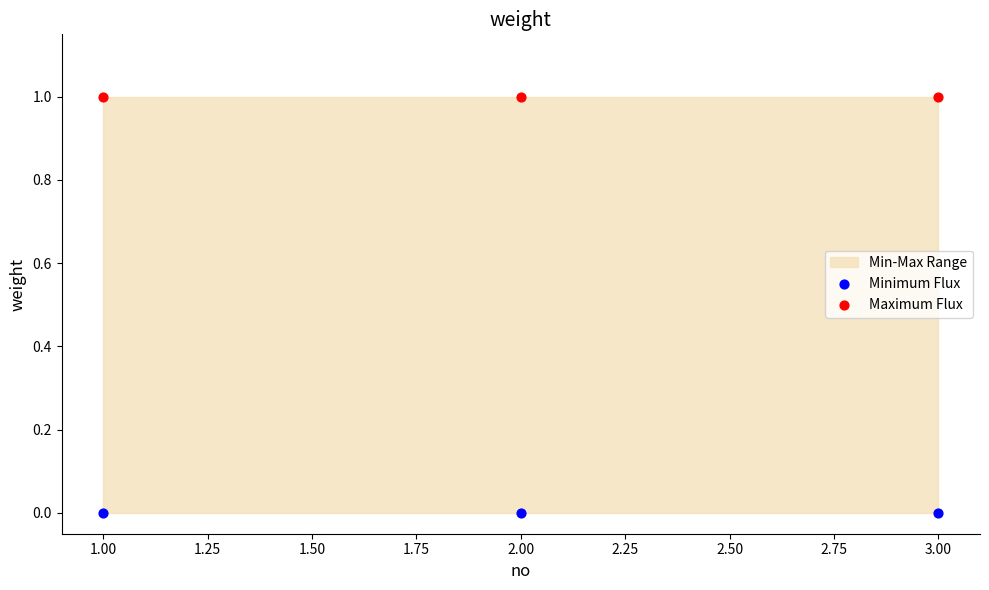

Which series contains the highest Y value?

Maximum Flux